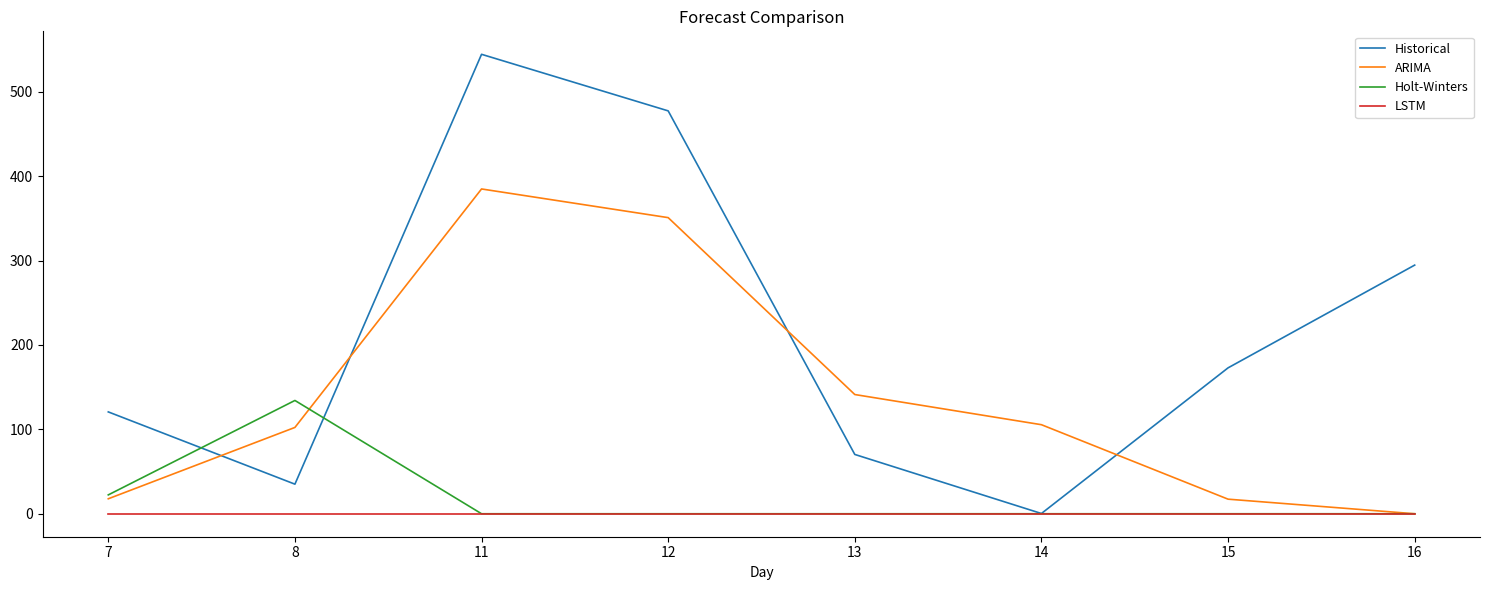

Rank the series at 8 from lowest to highest value.

LSTM, Historical, ARIMA, Holt-Winters